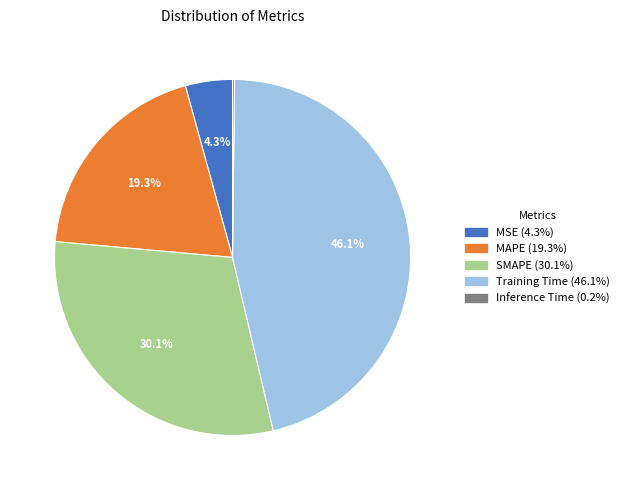

What percentage is NOT represented by MAPE?

80.7%